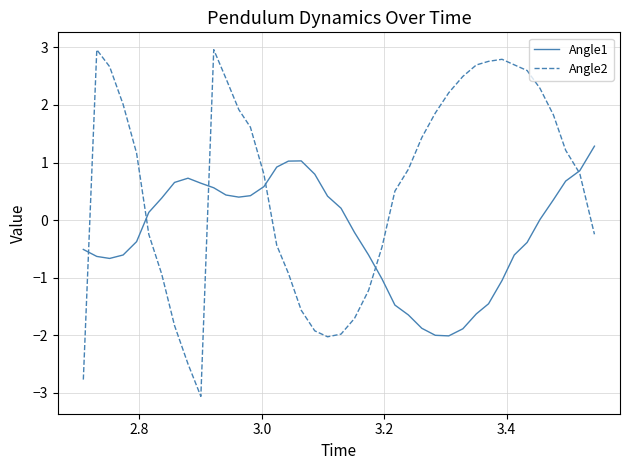

Which series has the largest total across all categories?

Angle2